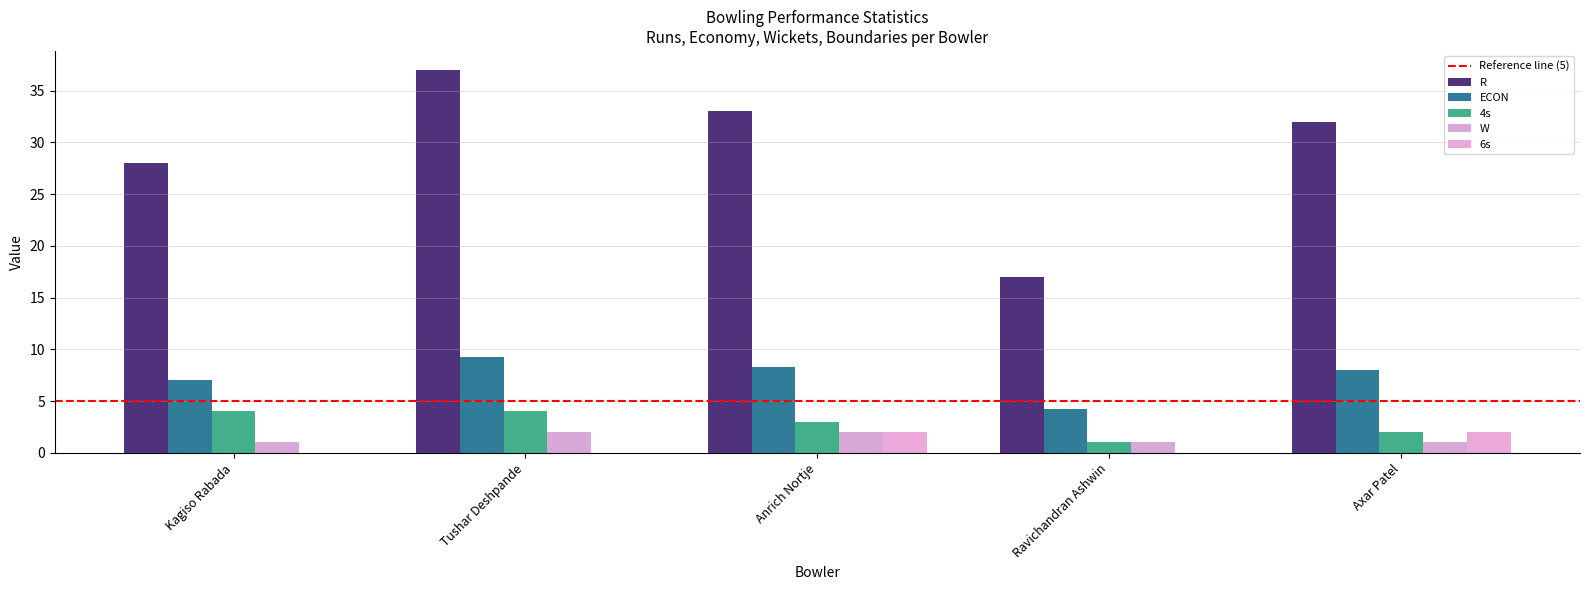

True or false: 4s has a value of 0.9 at Tushar Deshpande.

False